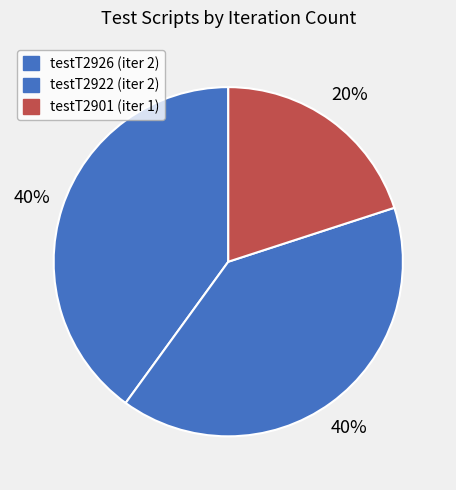

What is the smallest slice in the pie chart?

testT2901